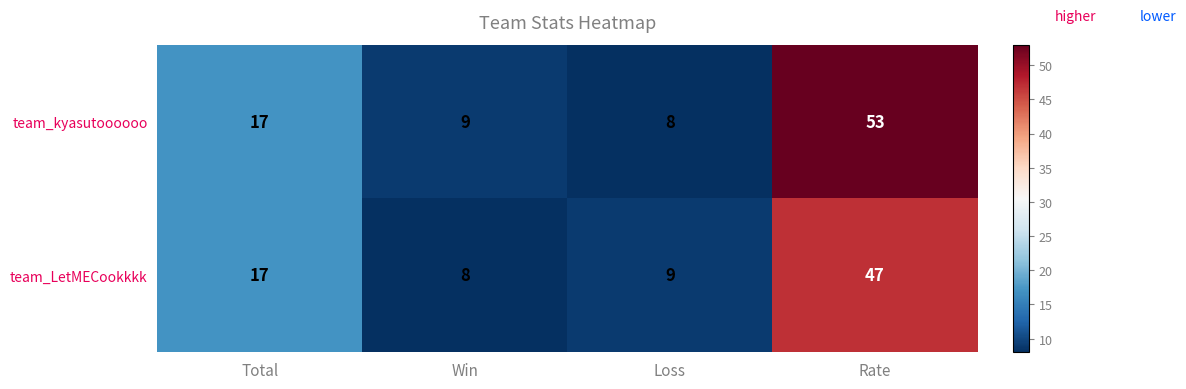

What is the lowest value of the team_kyasutoooooo series?

8